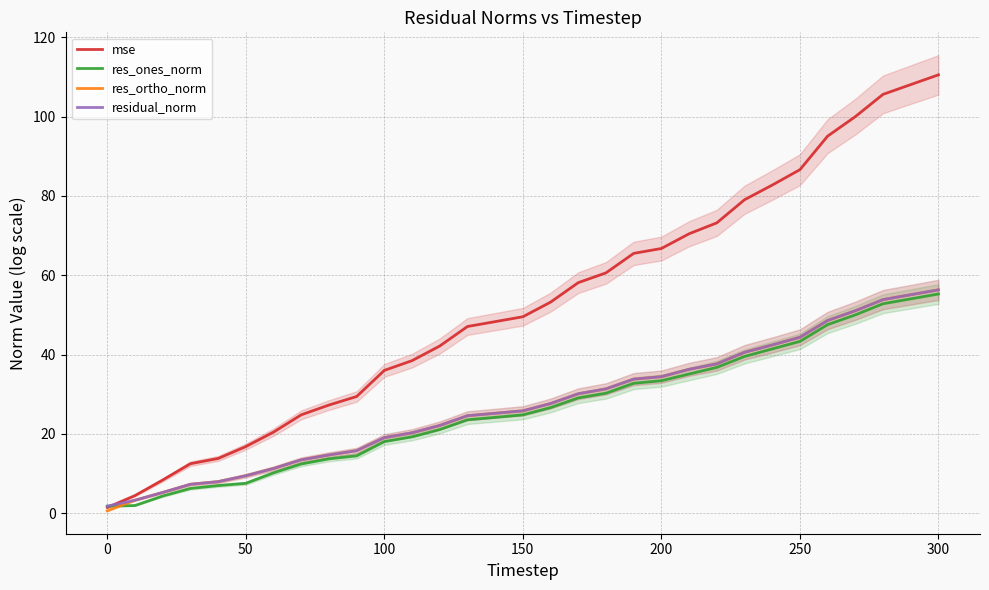

Rank the series by their maximum value, from highest to lowest.

mse, residual_norm, res_ortho_norm, res_ones_norm